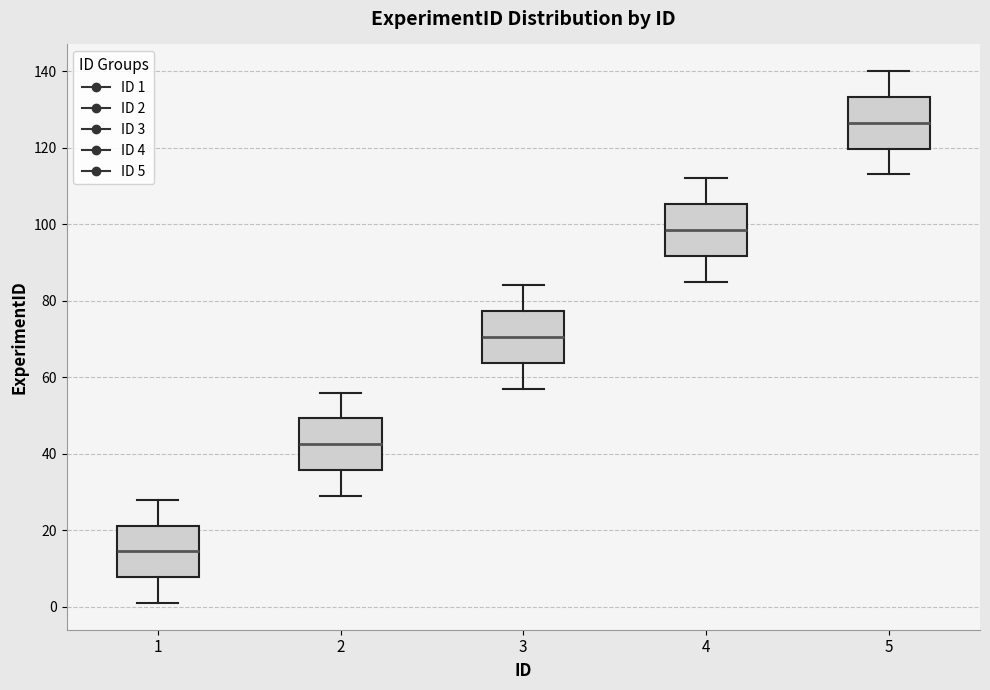

Which box has the lowest median line?

1